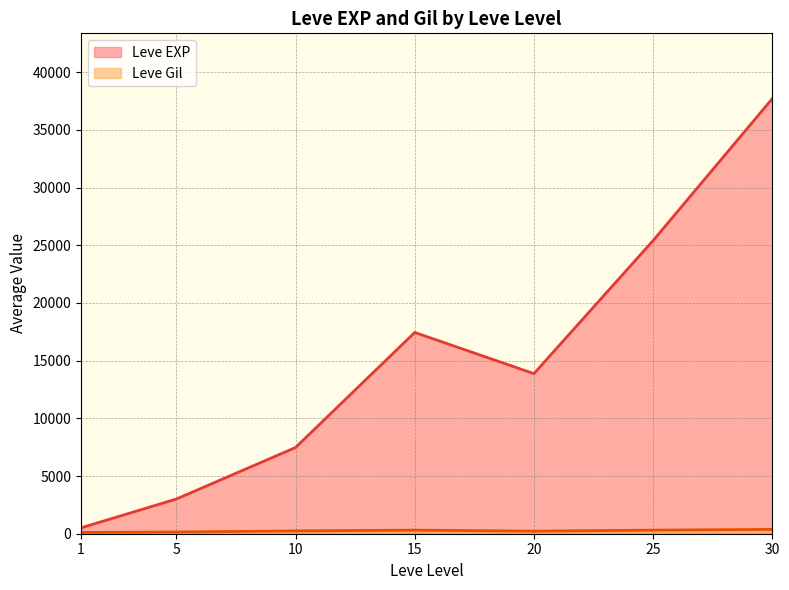

At which category is the sum across all series the highest?

30